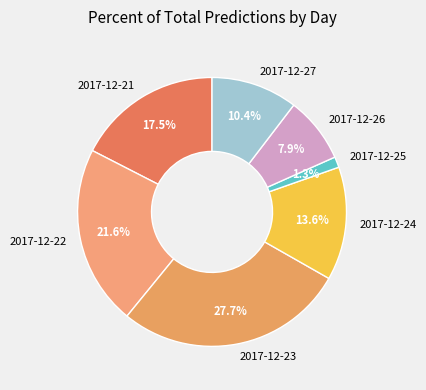

Is there any slice that represents more than half of the pie?

No